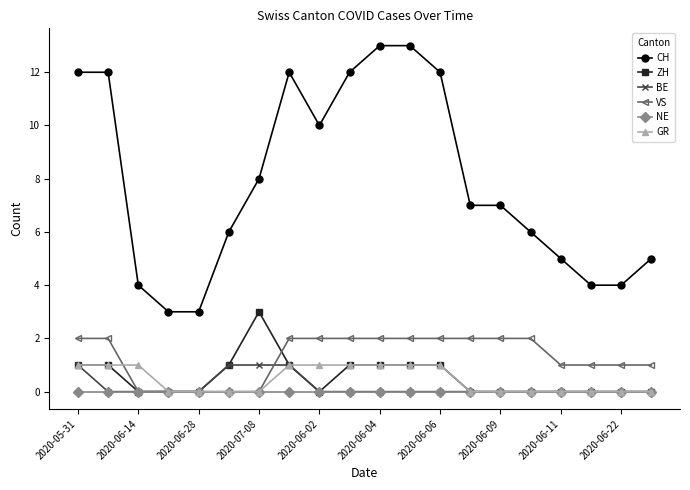

True or false: ZH and CH intersect in this chart.

False